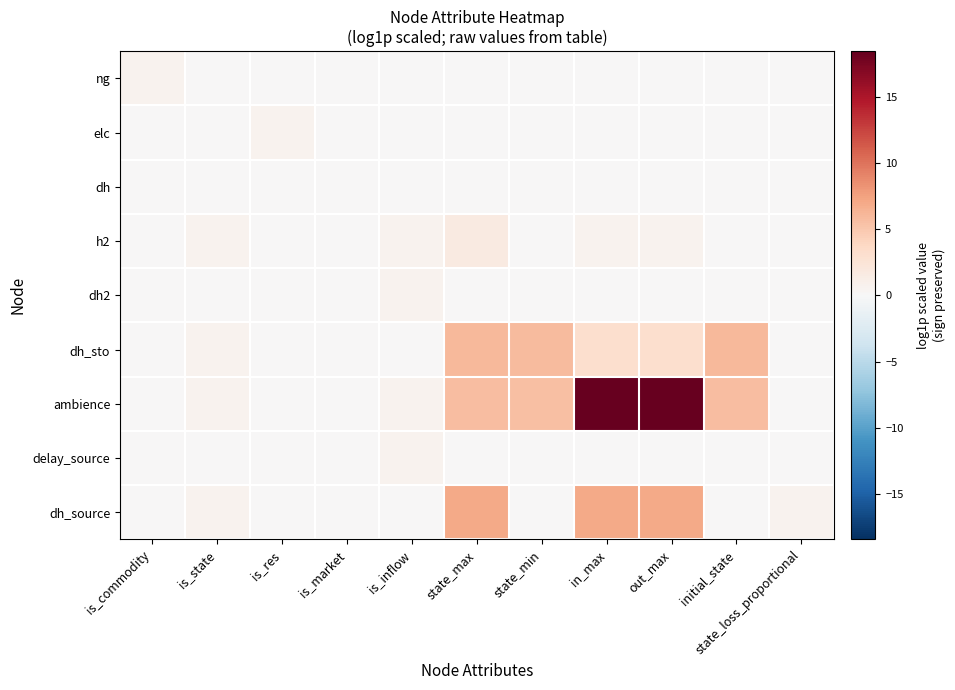

At which category is the sum across all series the highest?

in_max